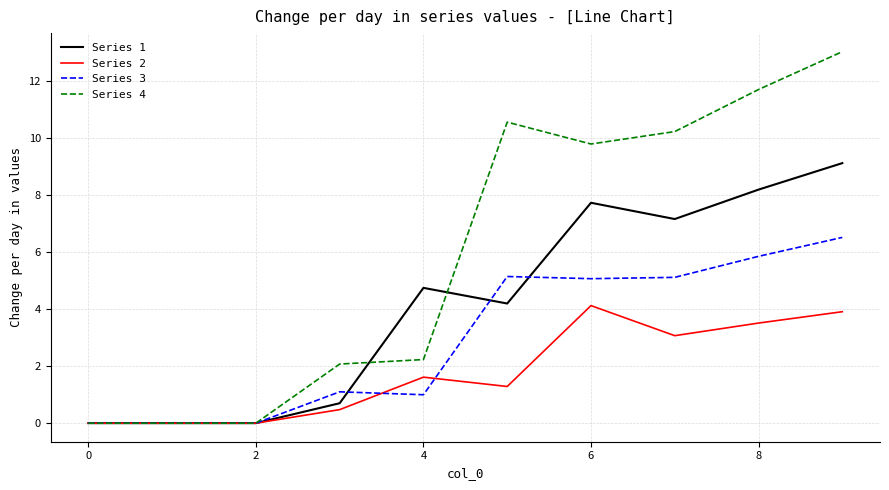

True or false: Series 4 and Series 1 intersect in this chart.

True